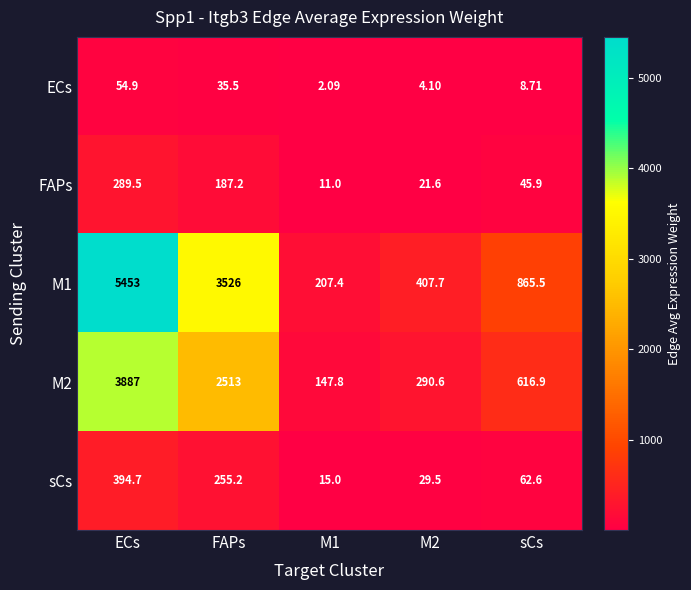

At which category is the sum across all series the highest?

ECs